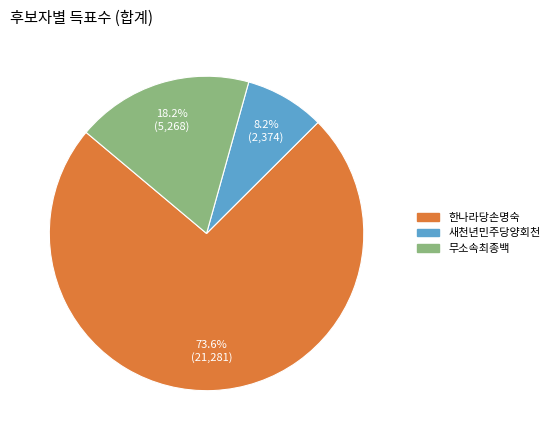

Rank the categories by value from lowest to highest.

새천년민주당양회천, 무소속최종백, 한나라당손명숙